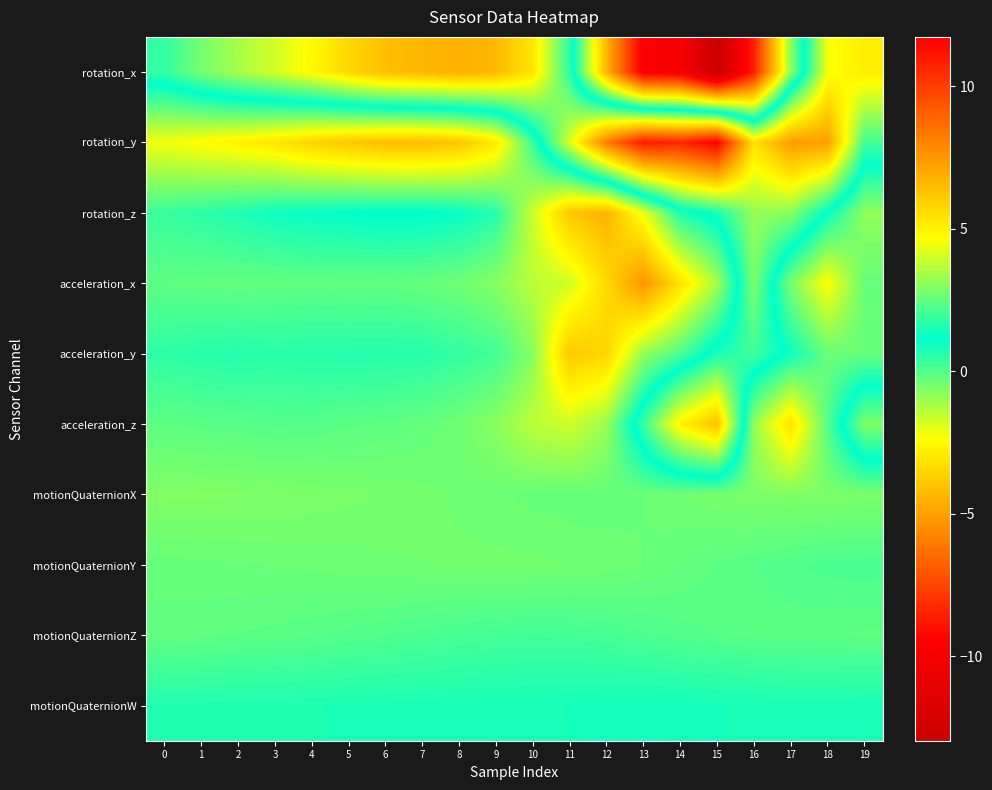

At 17, list the series in order from largest to smallest.

rotation_y, rotation_z, acceleration_y, motionQuaternionW, motionQuaternionY, motionQuaternionZ, acceleration_x, motionQuaternionX, rotation_x, acceleration_z